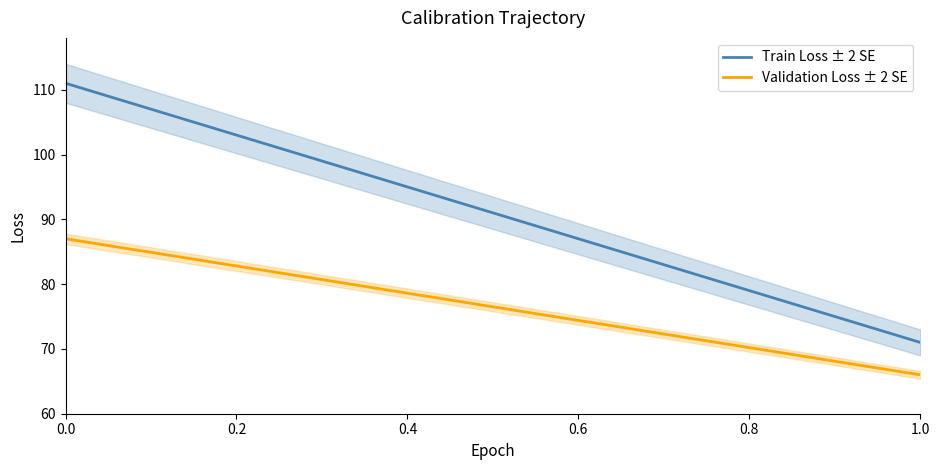

What is the highest value of the Validation Loss ± 2 SE series?

87.0